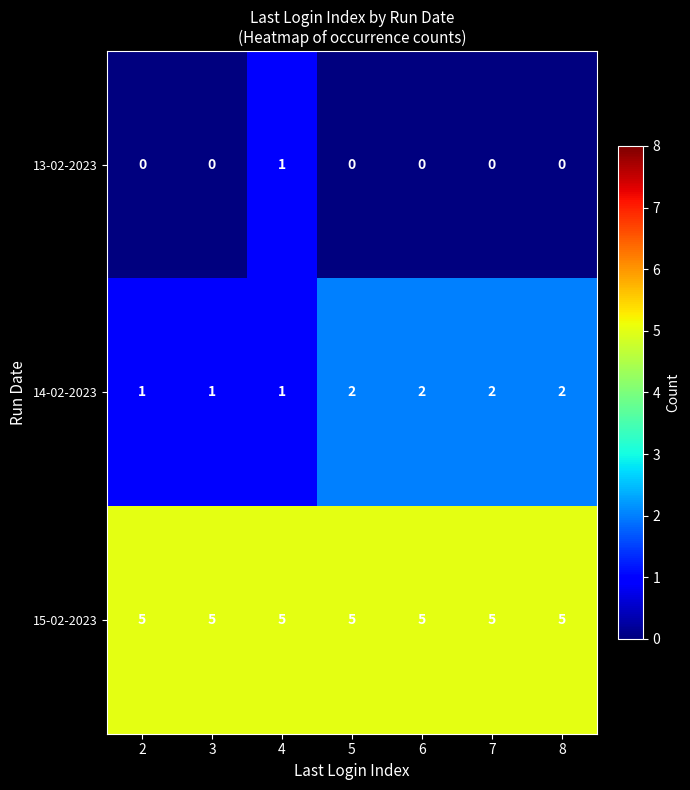

What is the difference between the highest and lowest values at 7?

5